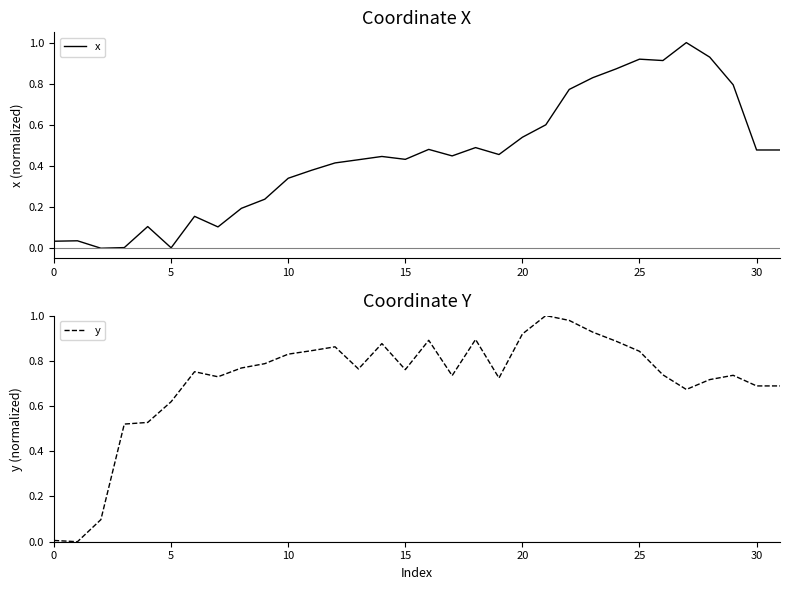

What is the maximum value for x?

1.0